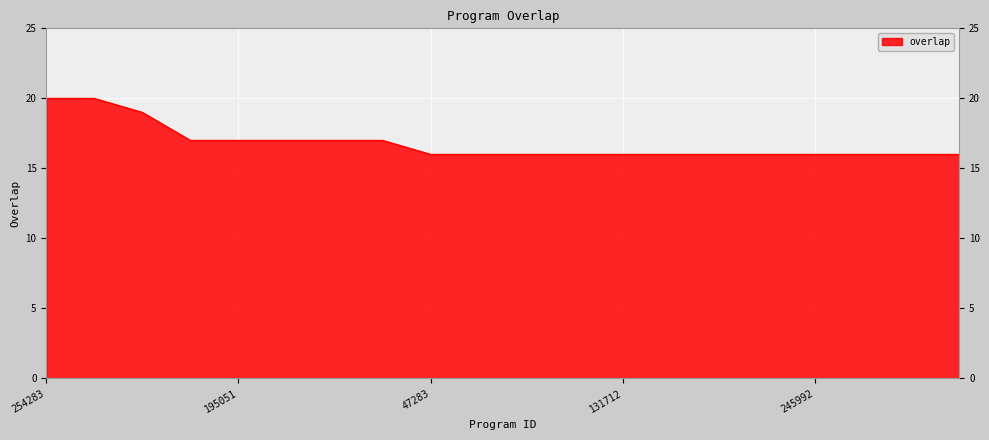

What is the greatest value displayed?

20